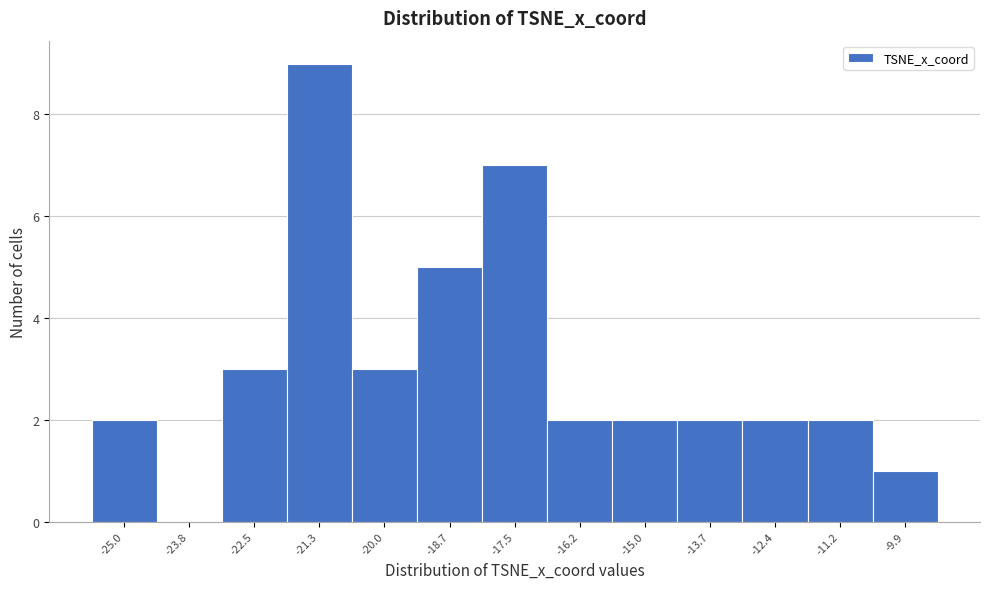

Reading right to left, what are all the values shown in this chart?

-9.9=1	-11.2=2	-12.4=2	-13.7=2	-15.0=2	-16.2=2	-17.5=7	-18.7=5	-20.0=3	-21.3=9	-22.5=3	-23.8=0	-25.0=2